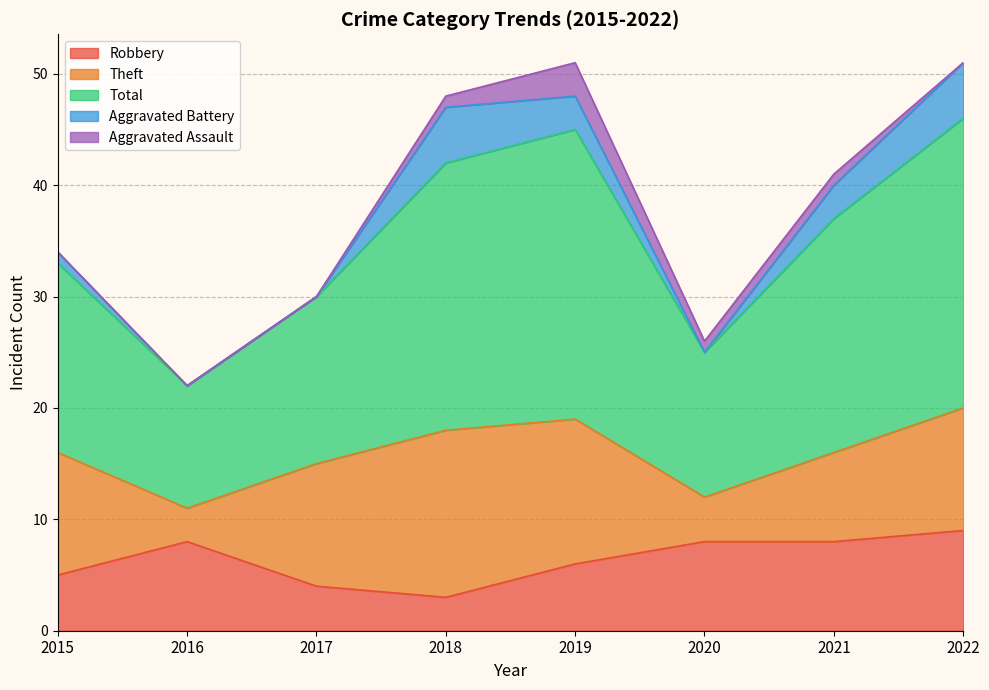

How many distinct data groups are displayed?

5